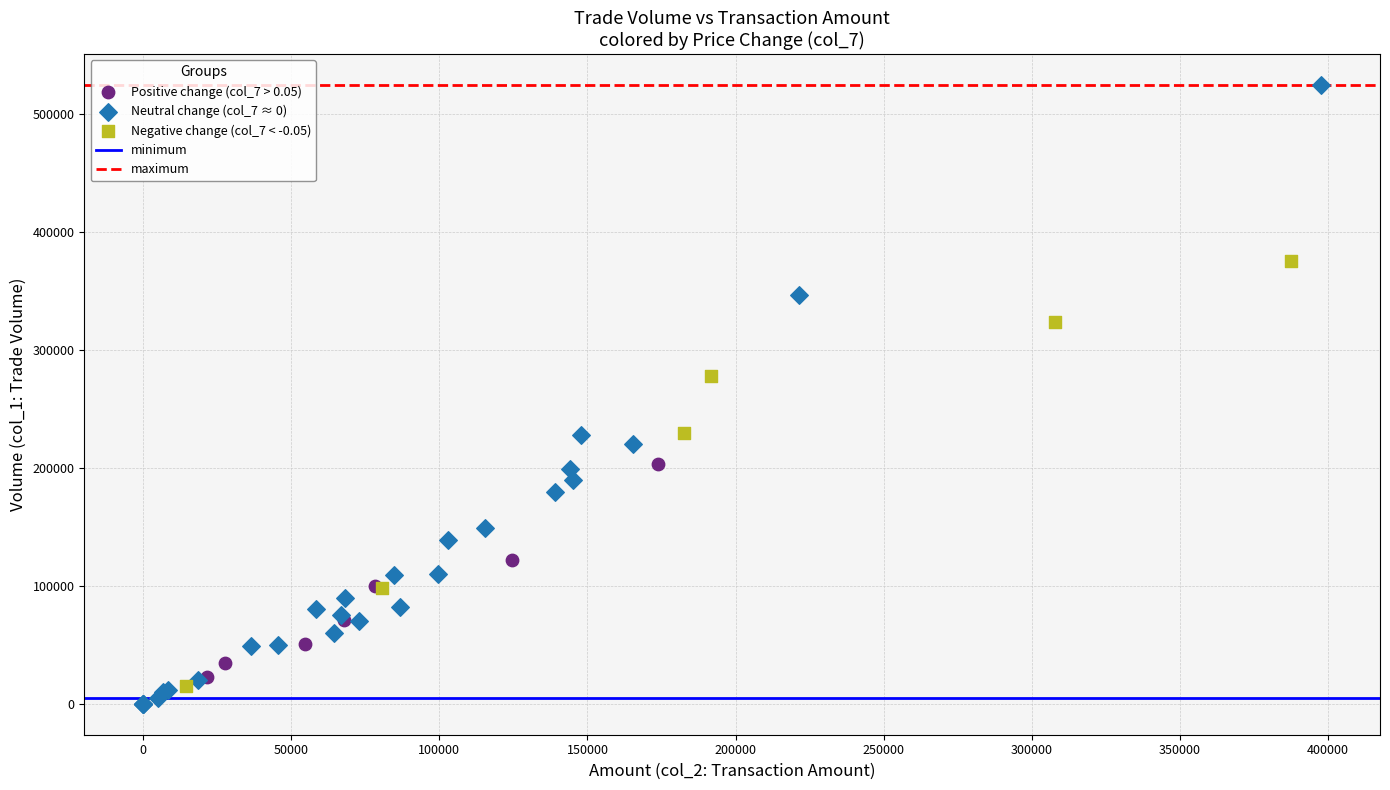

Which series reaches the maximum Y coordinate?

Neutral change (col_7 ≈ 0)